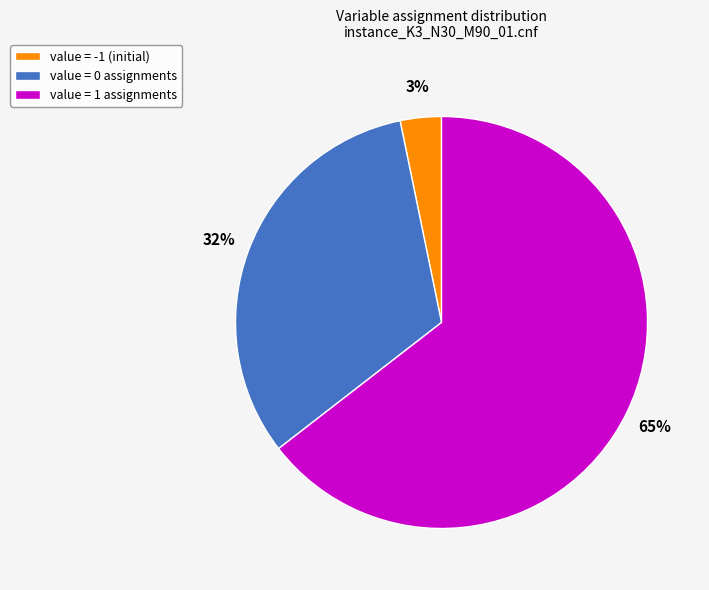

Rank the categories by value from highest to lowest.

value = 1 assignments, value = 0 assignments, value = -1 (initial)